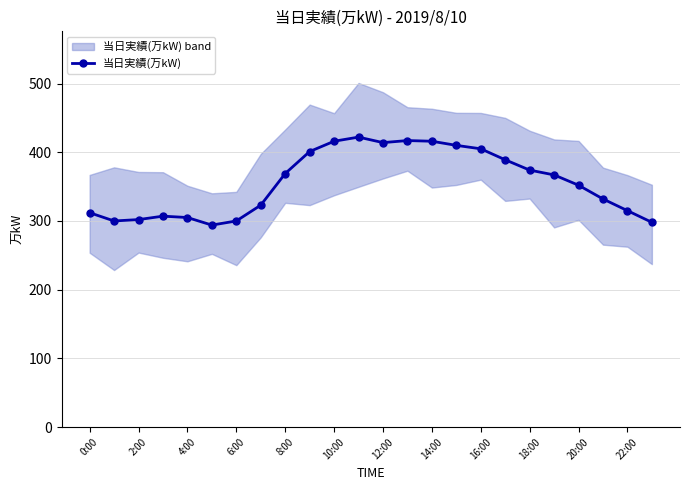

True or false: 当日実績(万kW) has a value of 305 at 4:00.

True